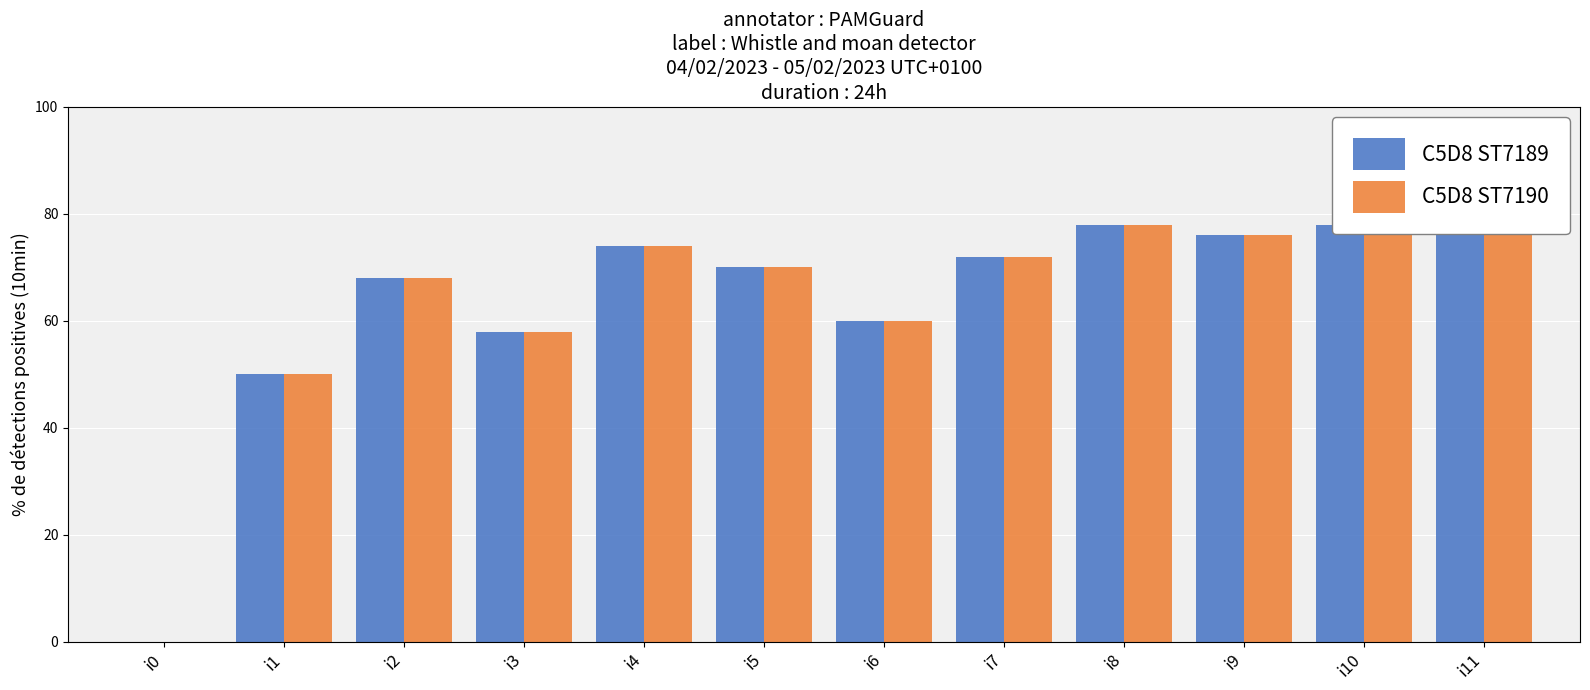

What are all the series names shown in the legend?

C5D8 ST7189, C5D8 ST7190